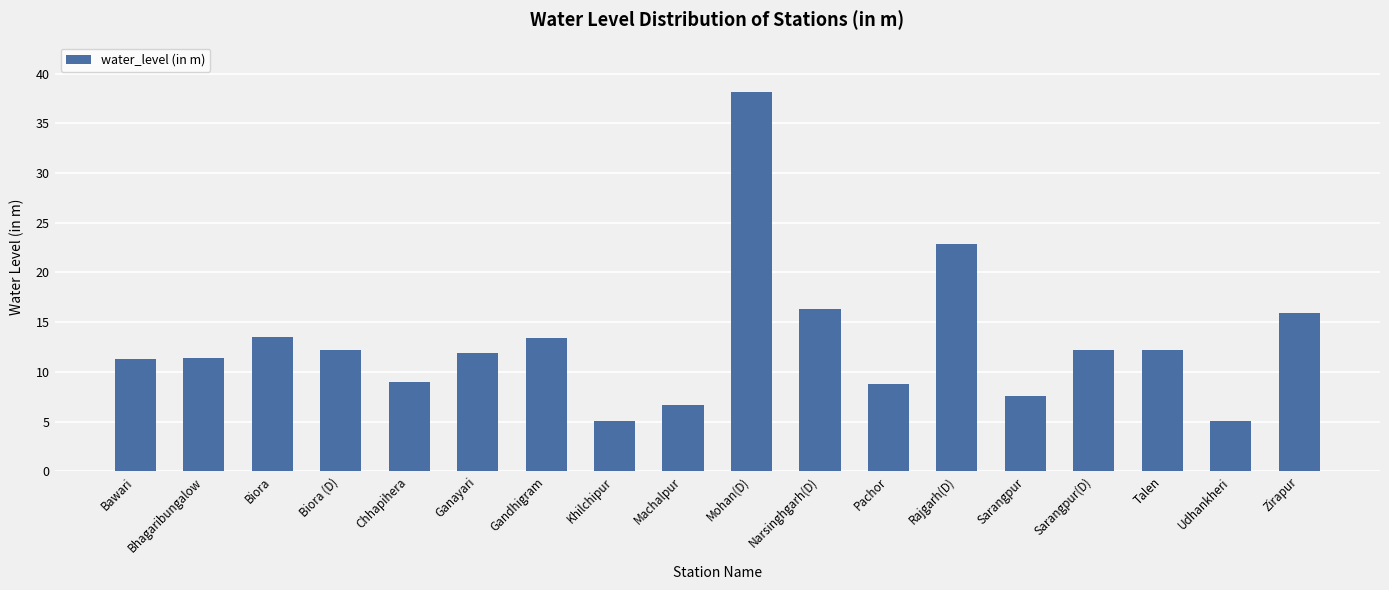

What is the difference between the values at Chhapihera and Zirapur?

6.9